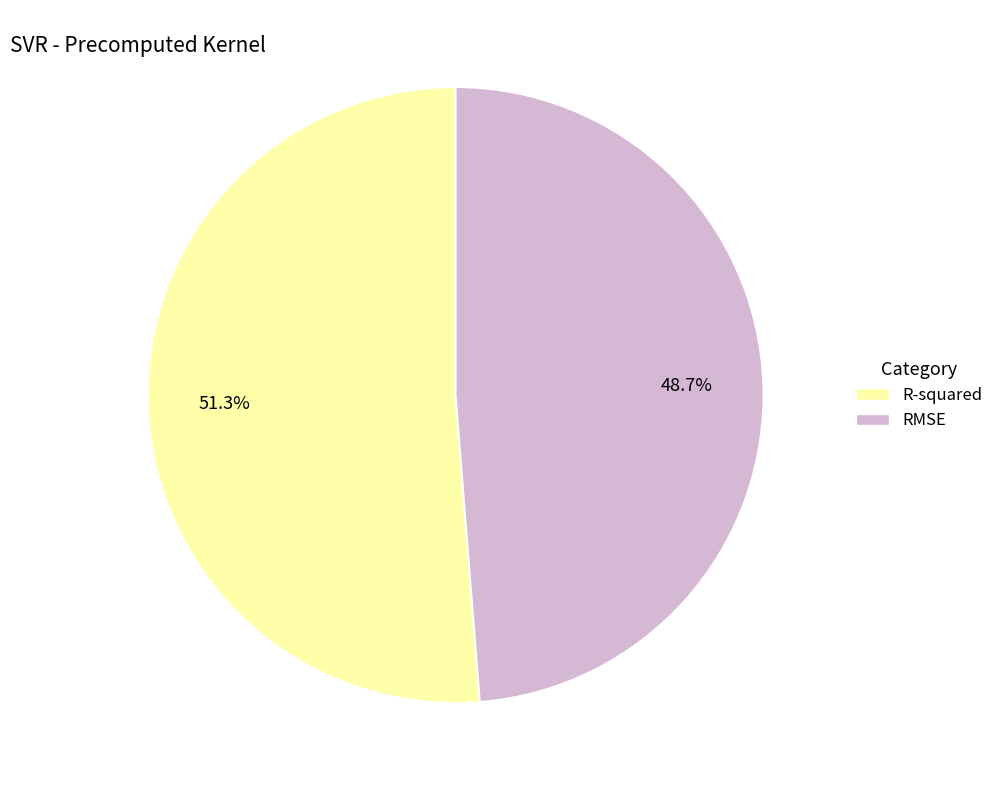

Which slice is the smallest?

RMSE